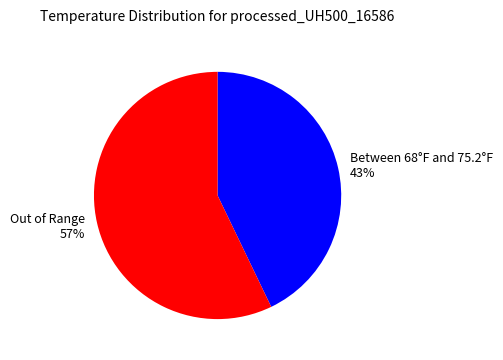

What is the largest slice in the pie chart?

Out of Range 57%